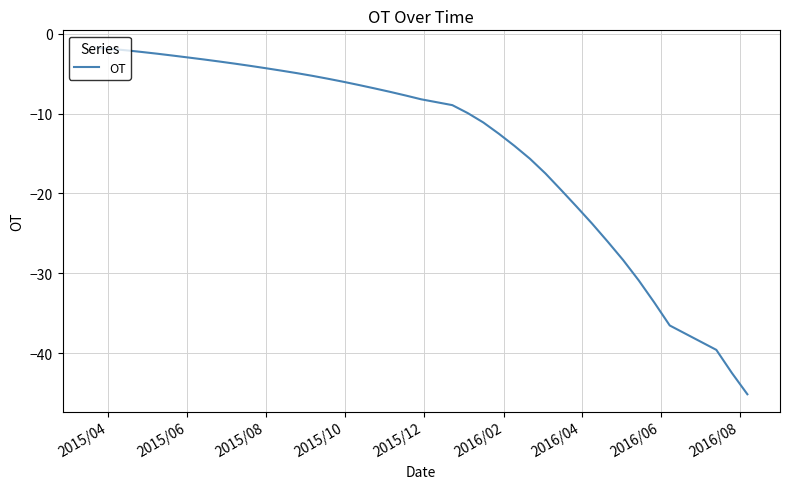

What is the minimum value shown in the chart?

-45.2